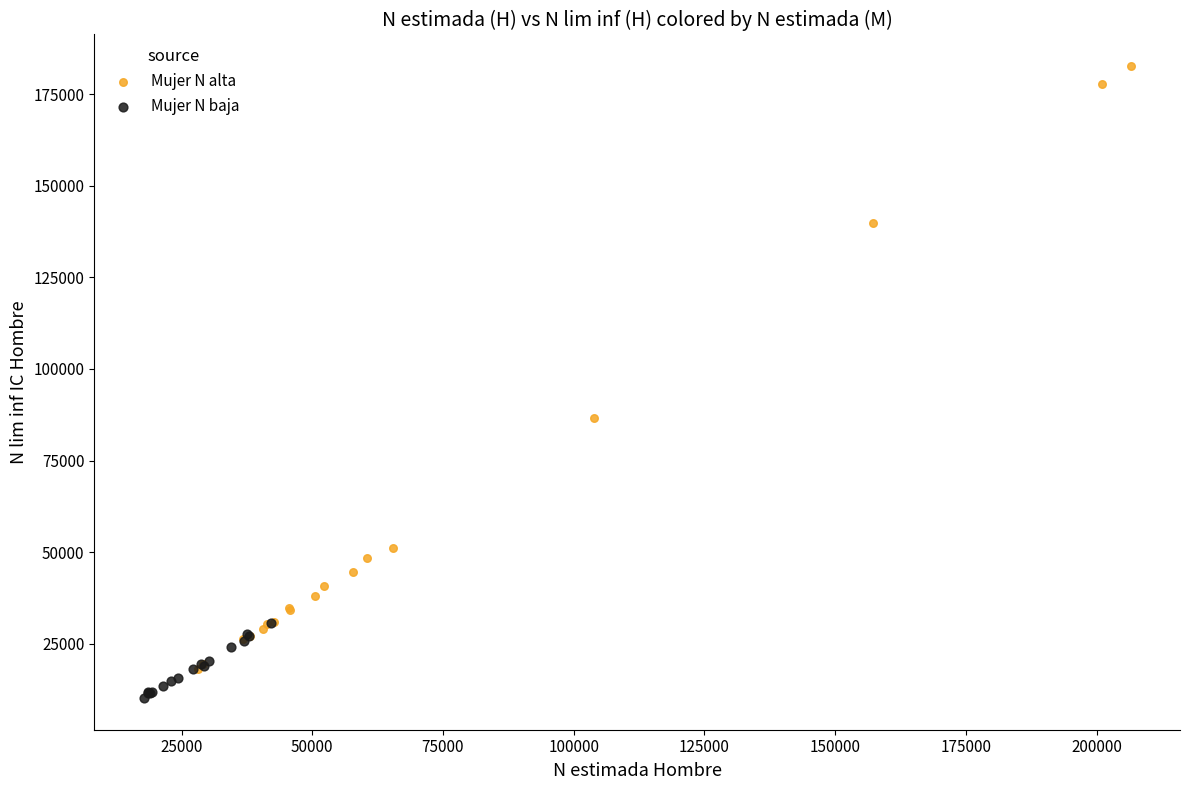

What are all the series names shown in the legend?

Mujer N alta, Mujer N baja